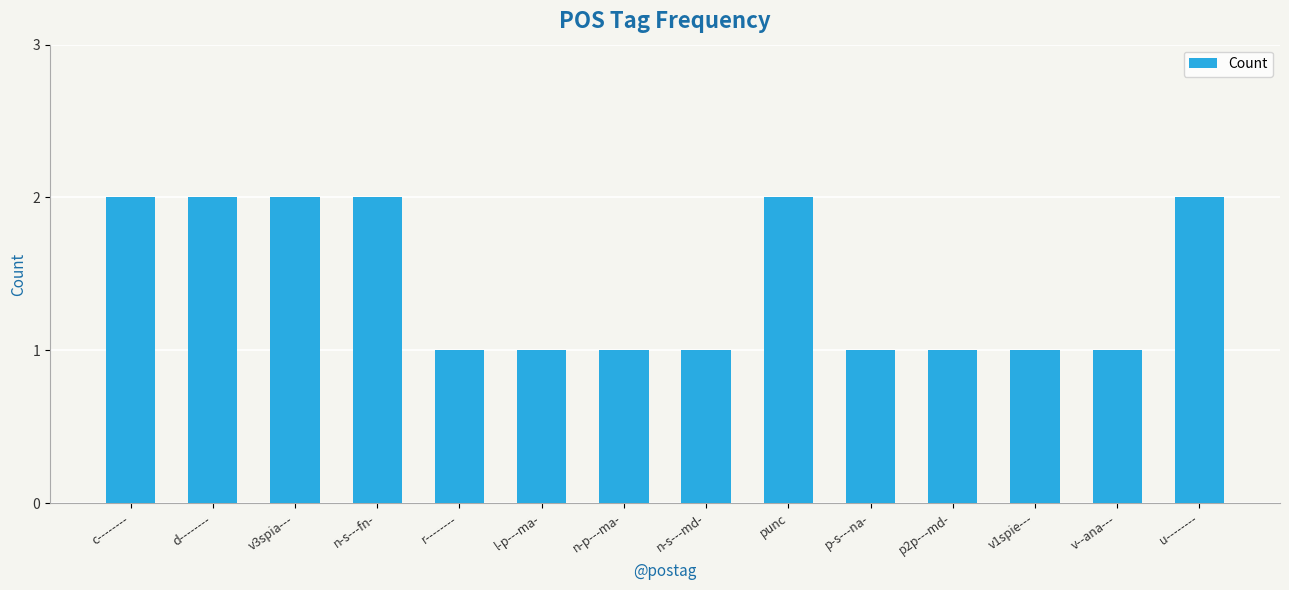

What is the difference between the maximum and minimum values?

1